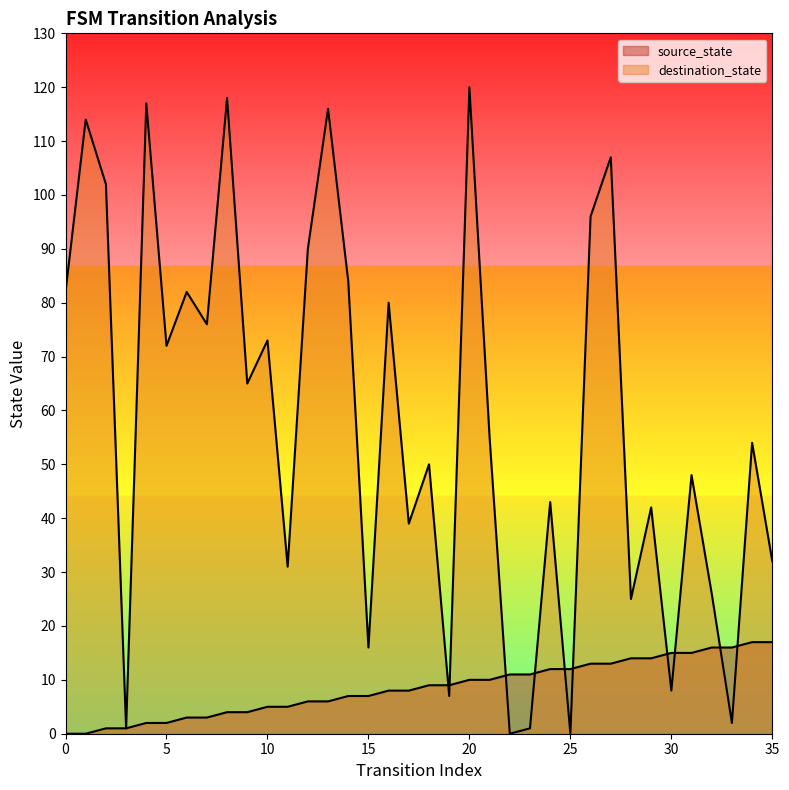

Which series has the largest total across all categories?

destination_state